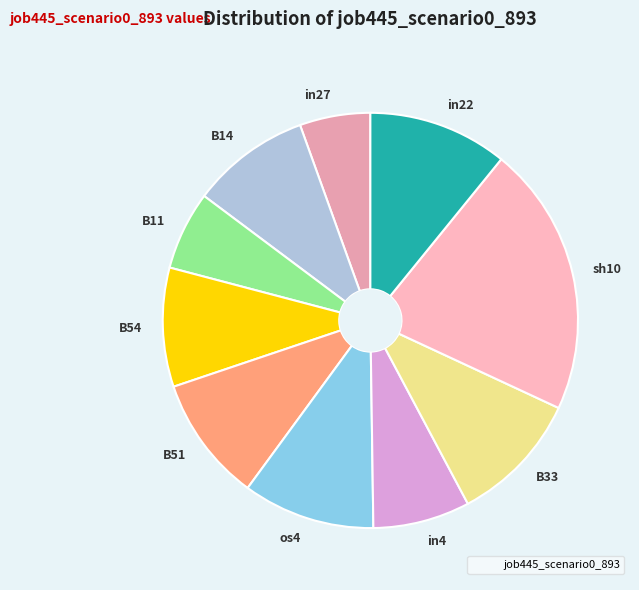

Is the sum of in4 and B51 greater than half?

No